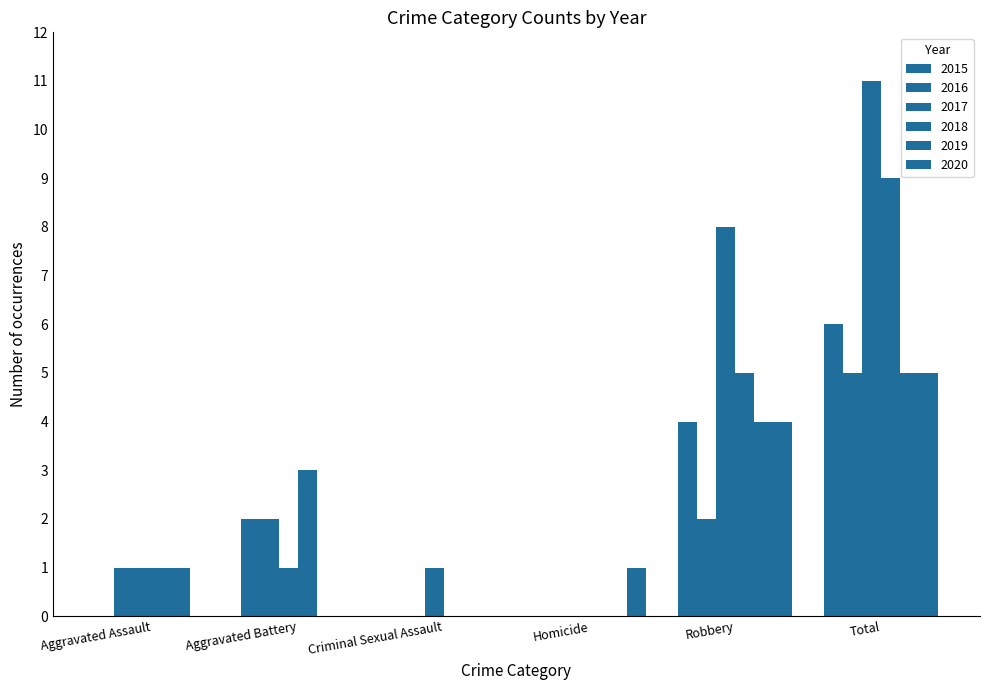

Where does the 2018 series first go above 3?

Robbery